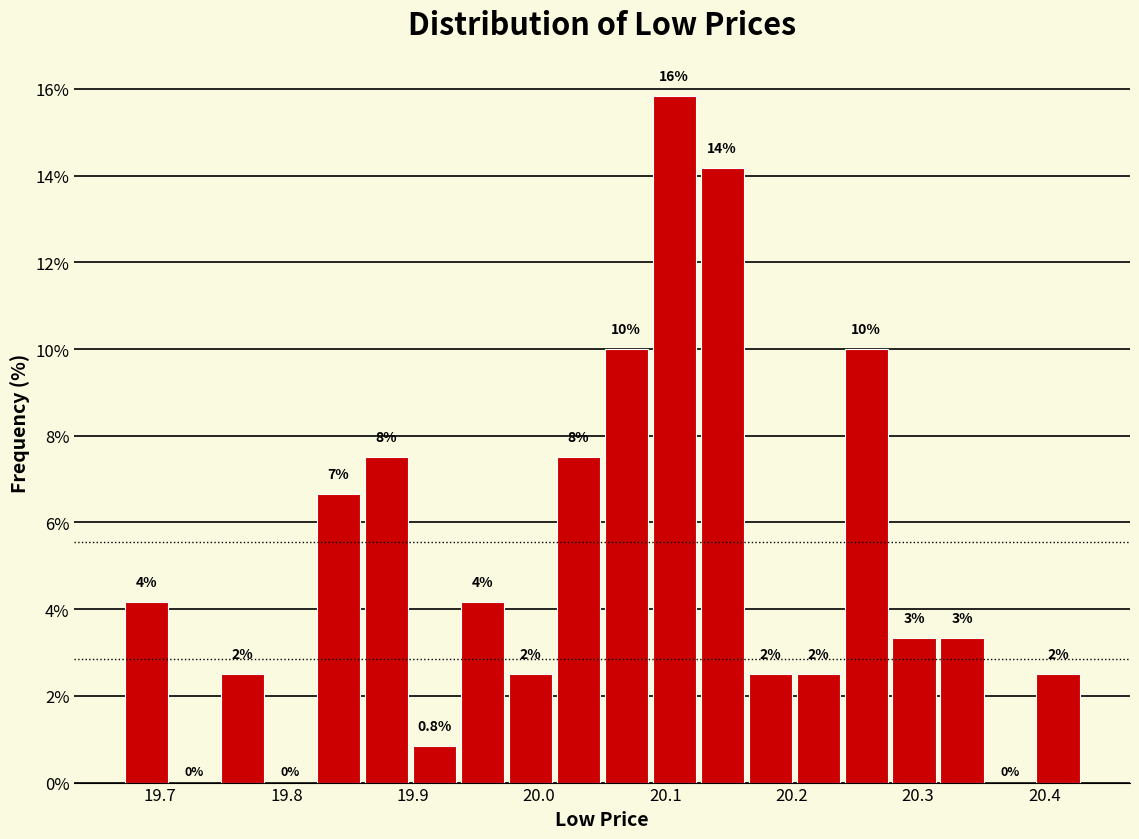

Read against the x-axis, roughly where is the centre of the tallest bar?

20.11